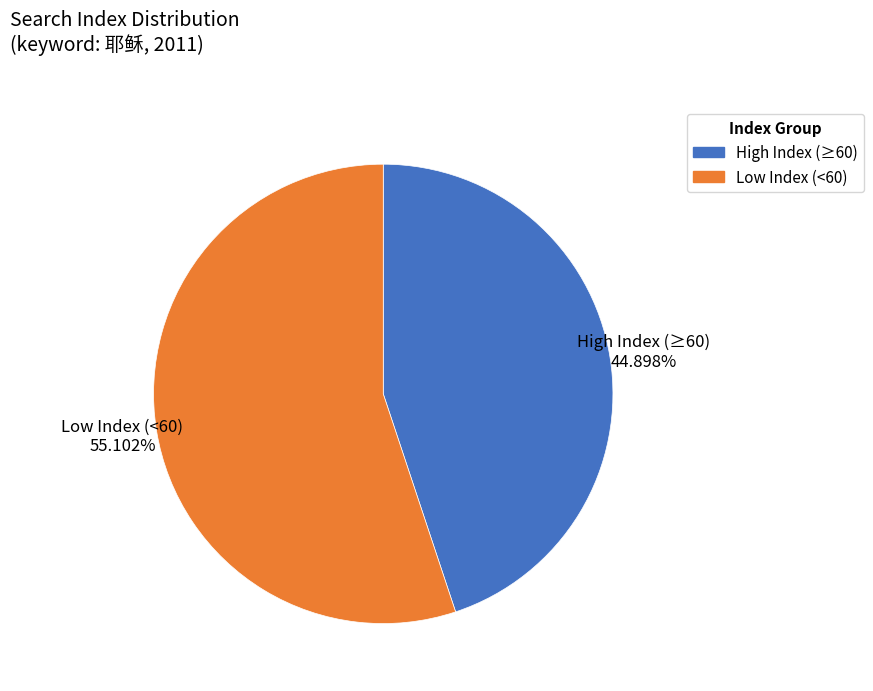

Does any single category account for the majority?

Yes